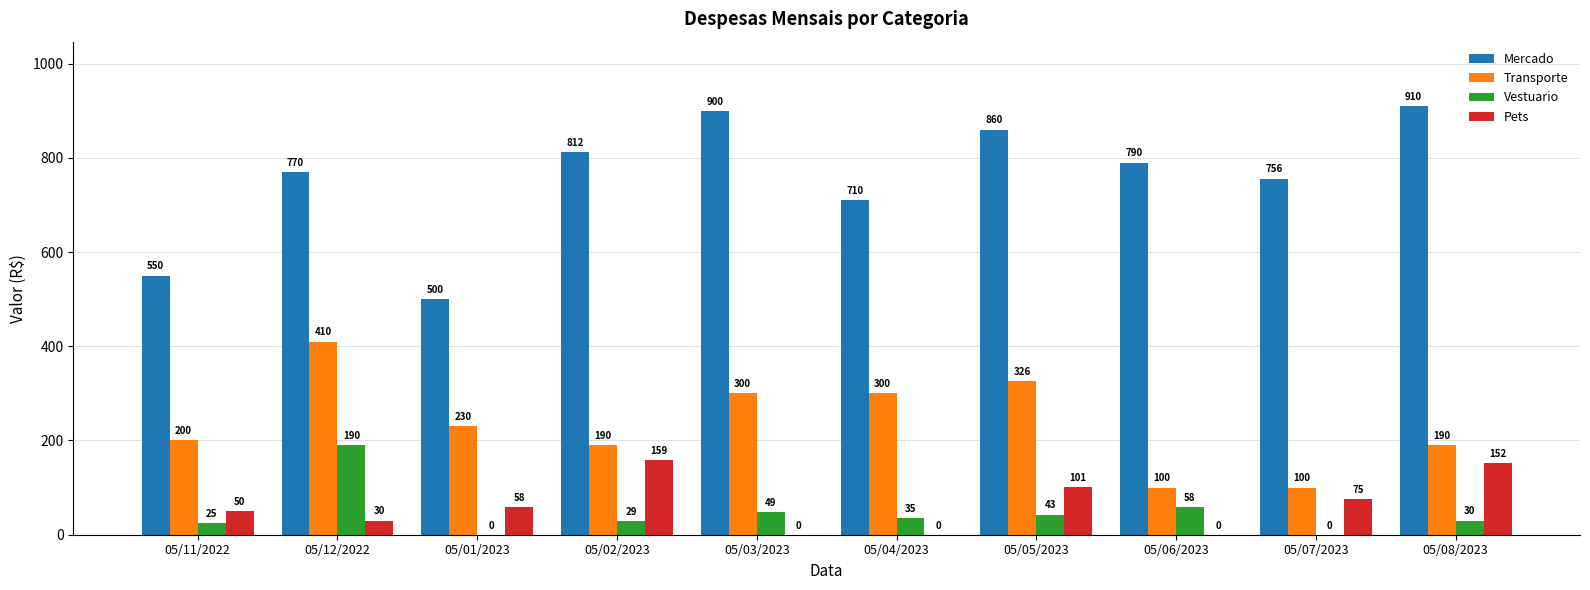

What is the total value across all series at 05/12/2022?

1400.0